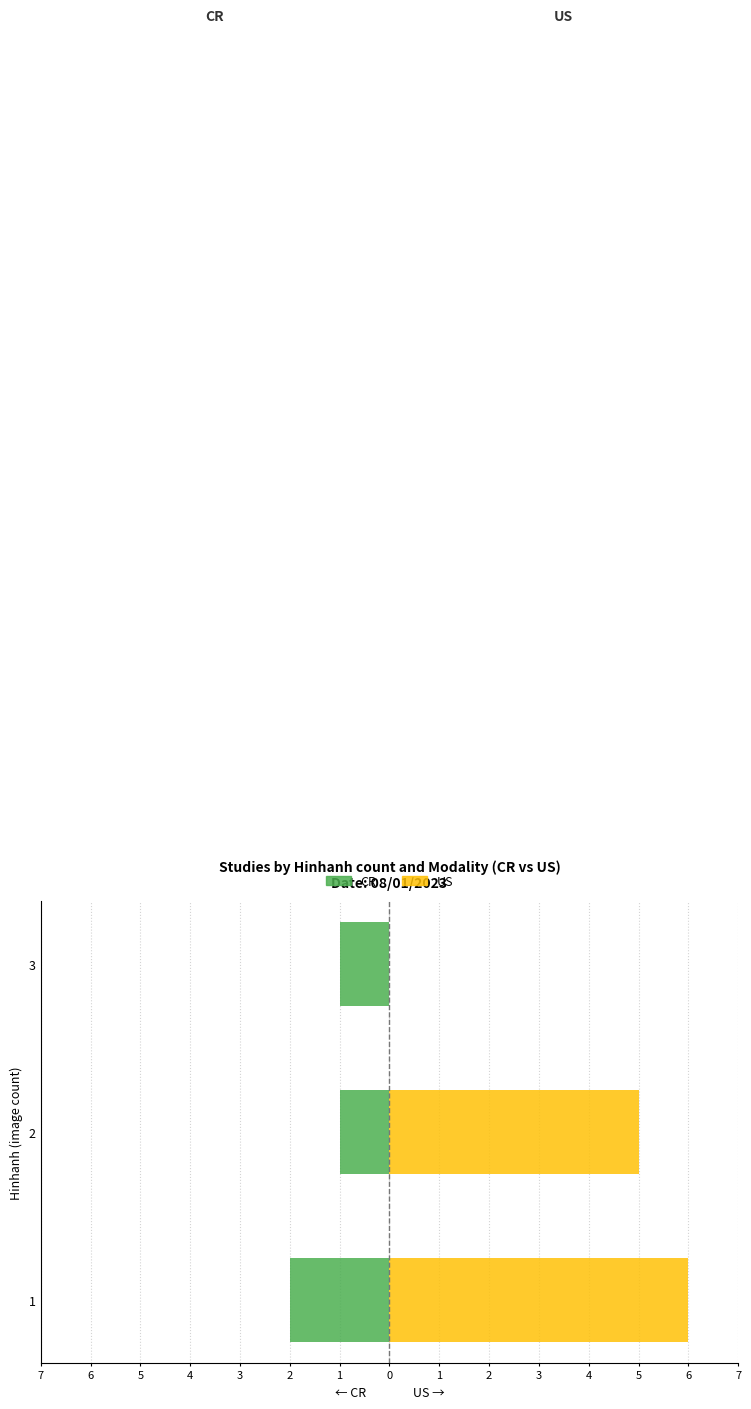

What is the sum of all US (Femmine) values?

11